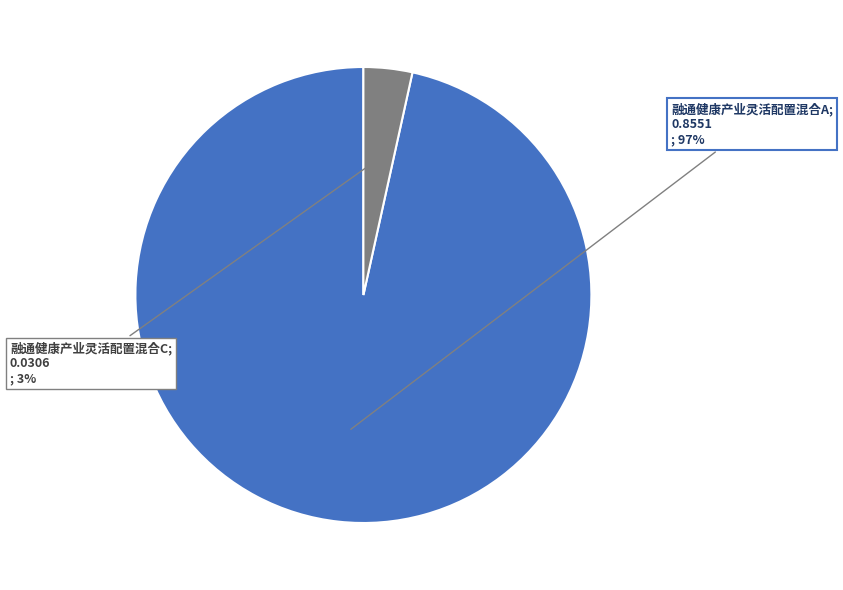

Count the number of slices in the pie.

2